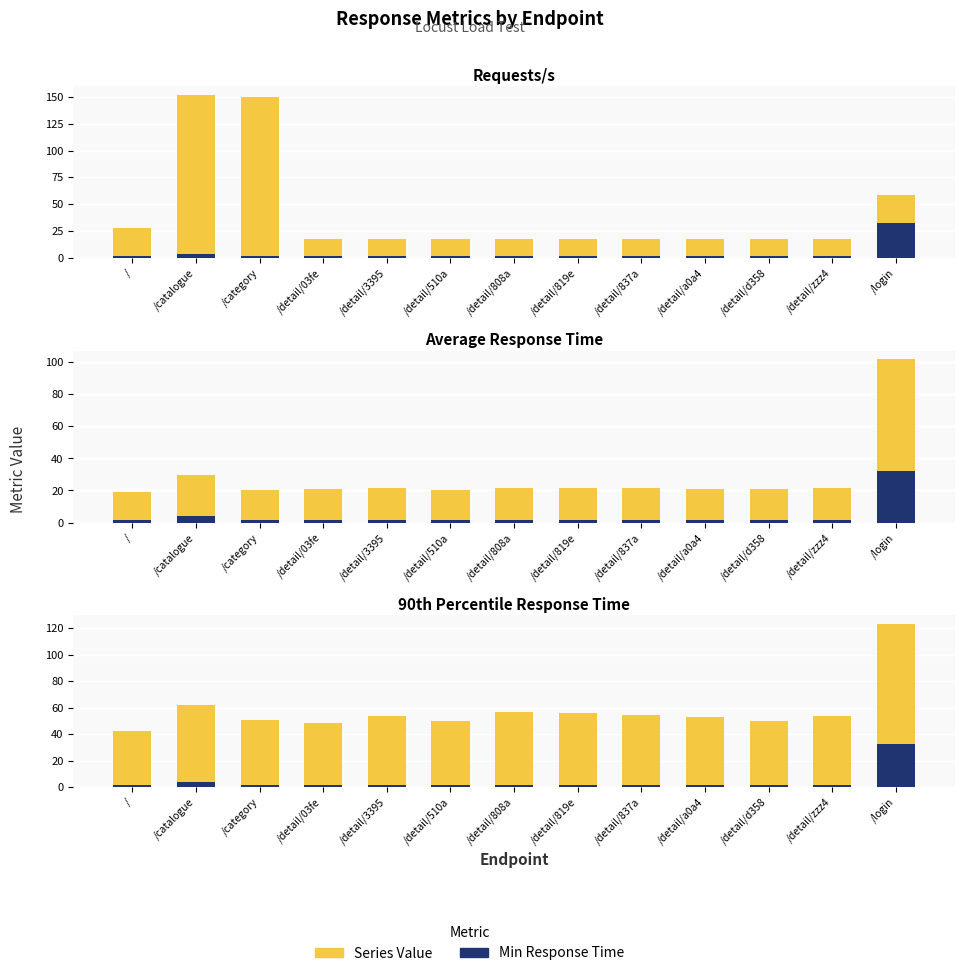

Rank the categories by 90% value from lowest to highest.

/, /detail/03fe, /detail/510a, /detail/d358, /category, /detail/a0a4, /detail/3395, /detail/zzz4, /detail/837a, /detail/819e, /detail/808a, /catalogue, /login